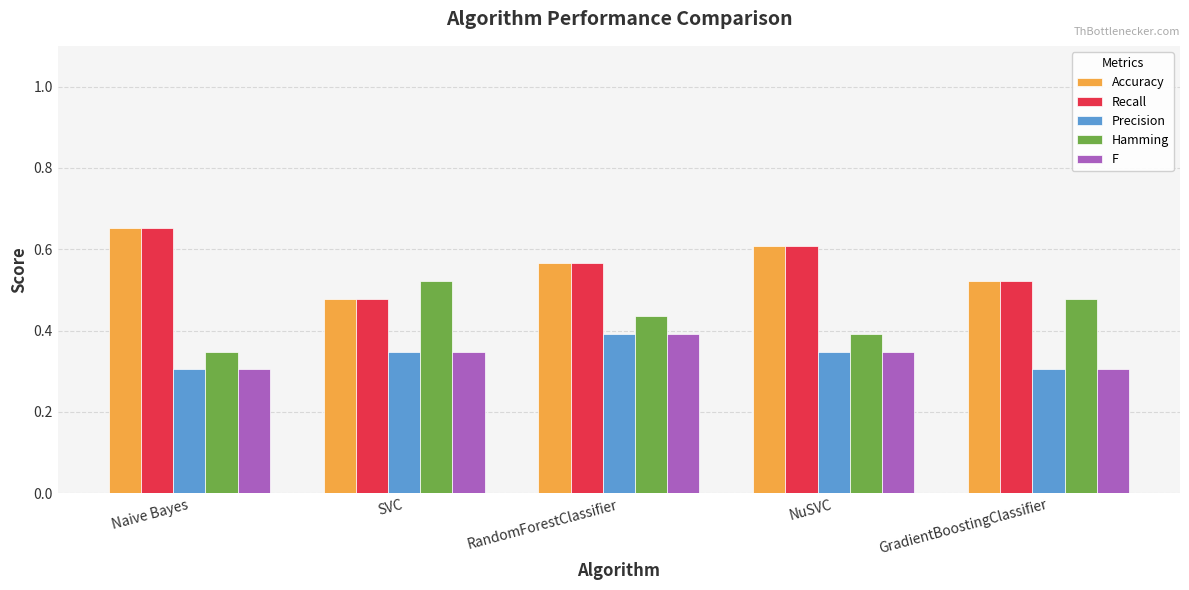

What is the spread (max minus min) of values at SVC?

0.2